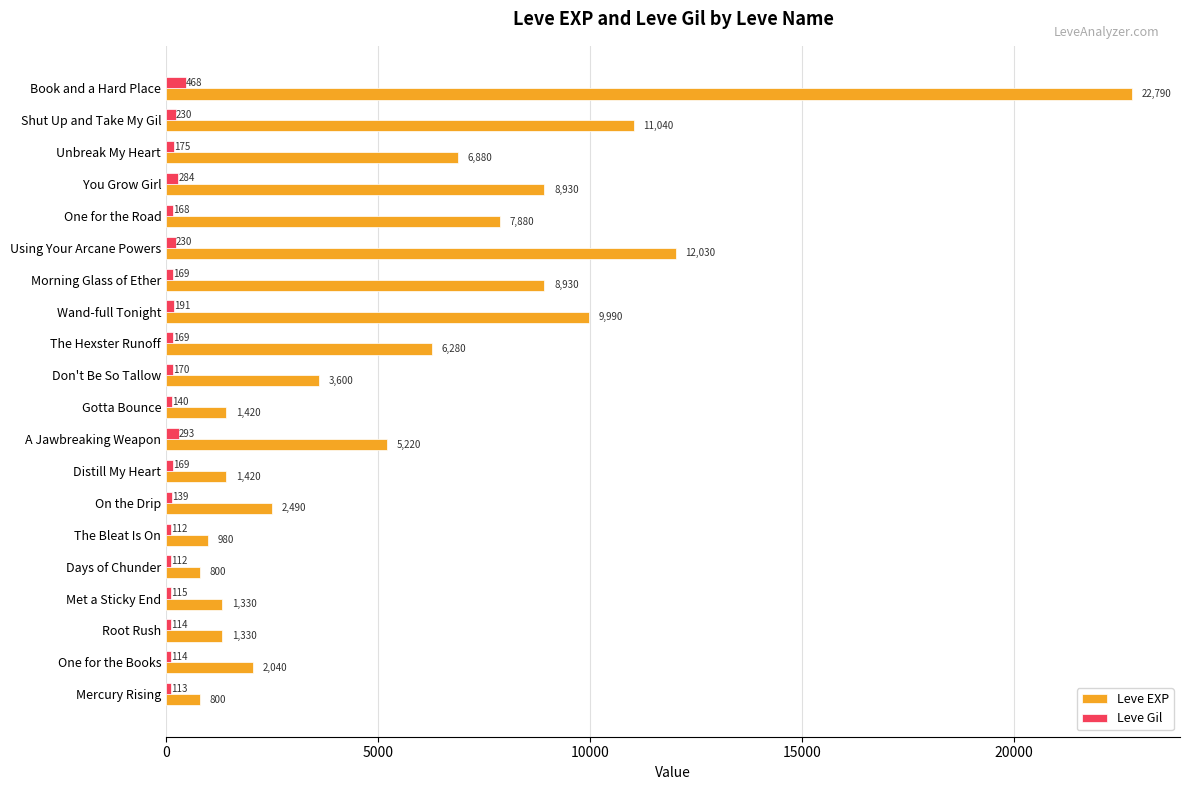

The Leve EXP series shows 800 at Days of Chunder. True or false?

True